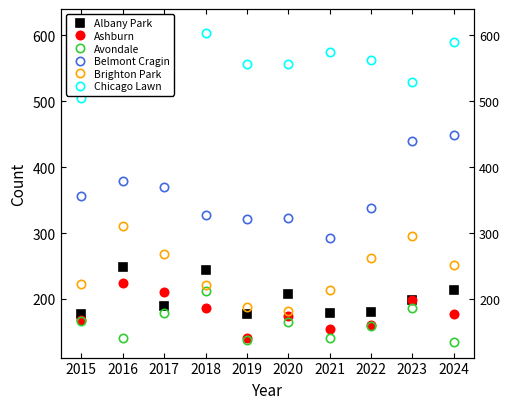

True or false: Albany Park and Ashburn intersect in this chart.

True